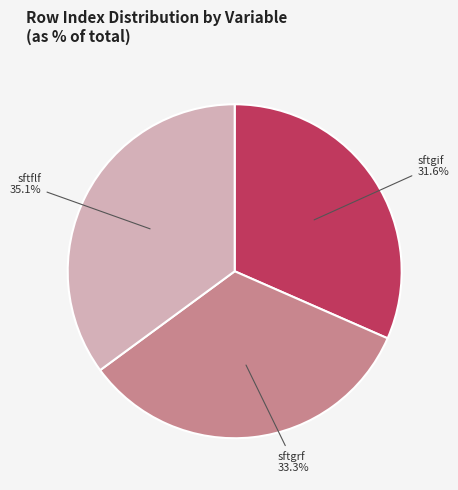

Does any single category account for the majority?

No